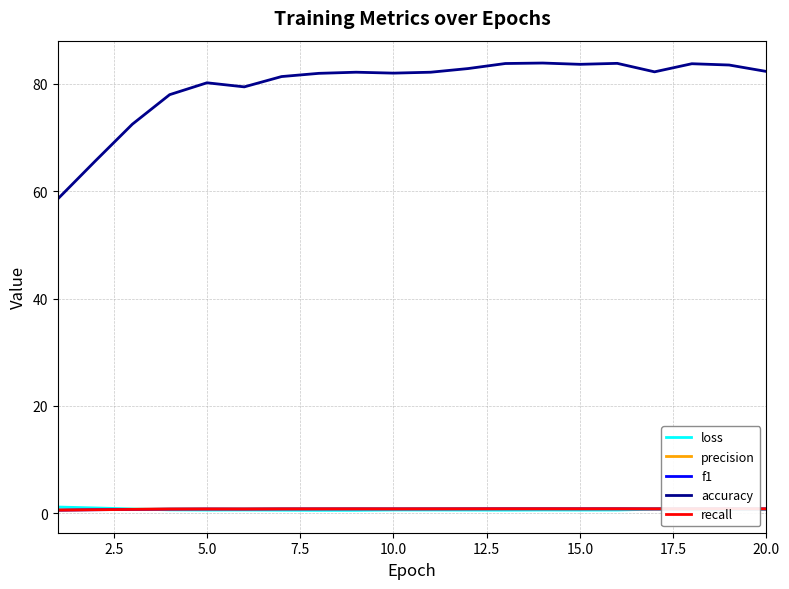

In accuracy, how many points are lower than both neighbors (excluding endpoints)?

4